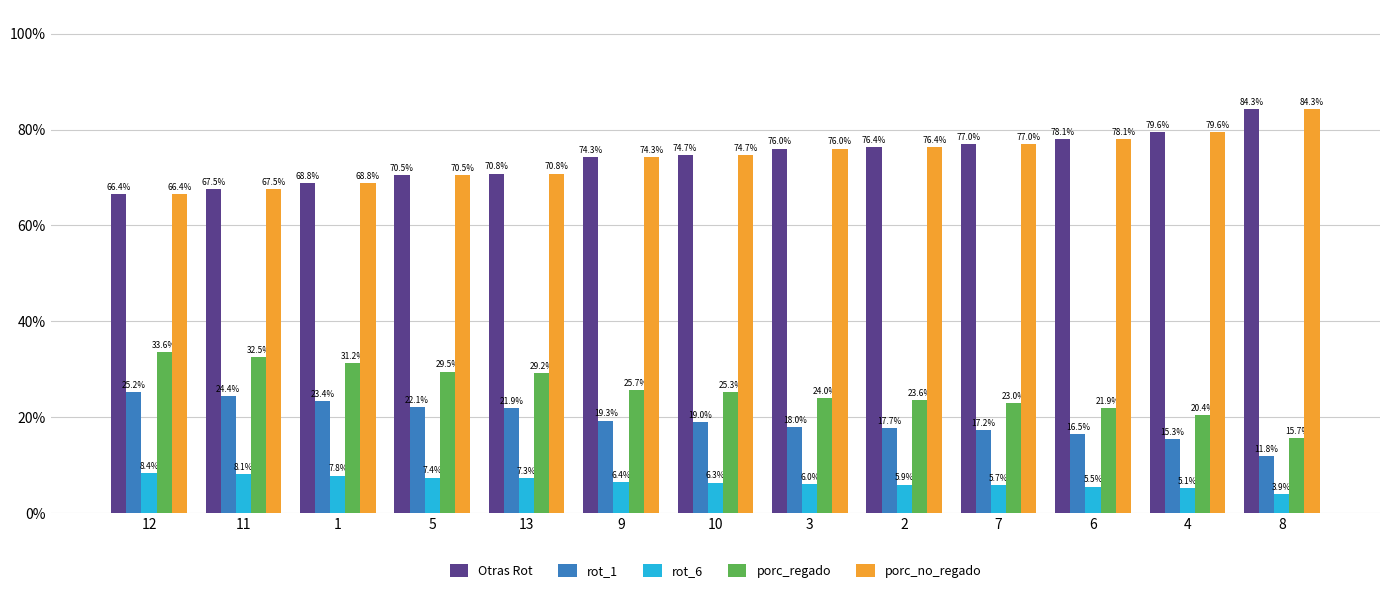

What are all the series names shown in the legend?

Otras Rot, rot_1, rot_6, porc_regado, porc_no_regado